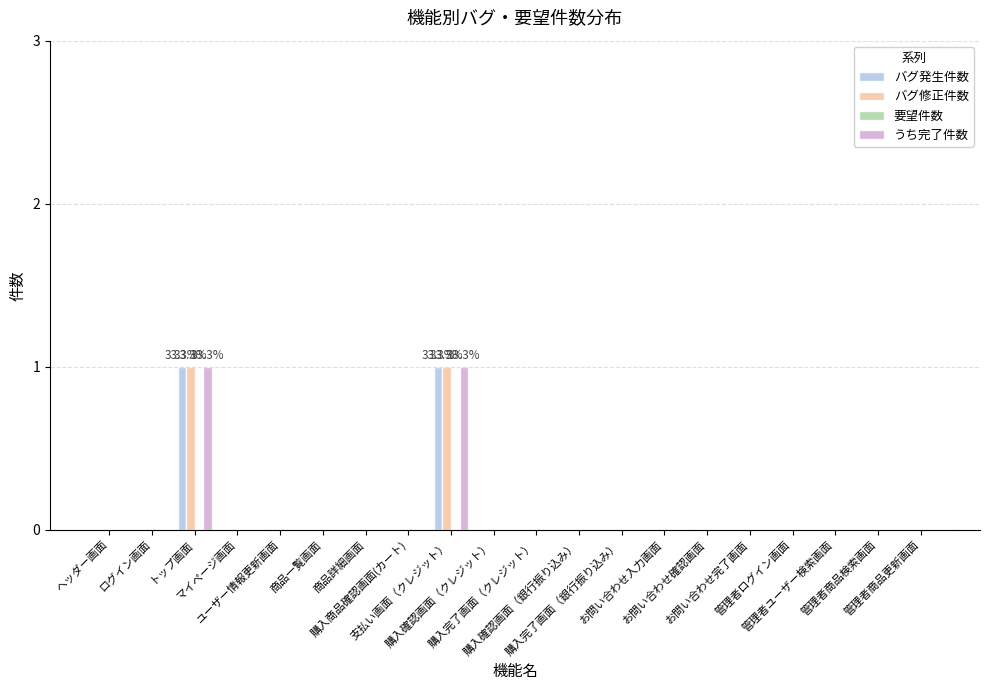

What is the label of the 6th bar from the left?

商品一覧画面